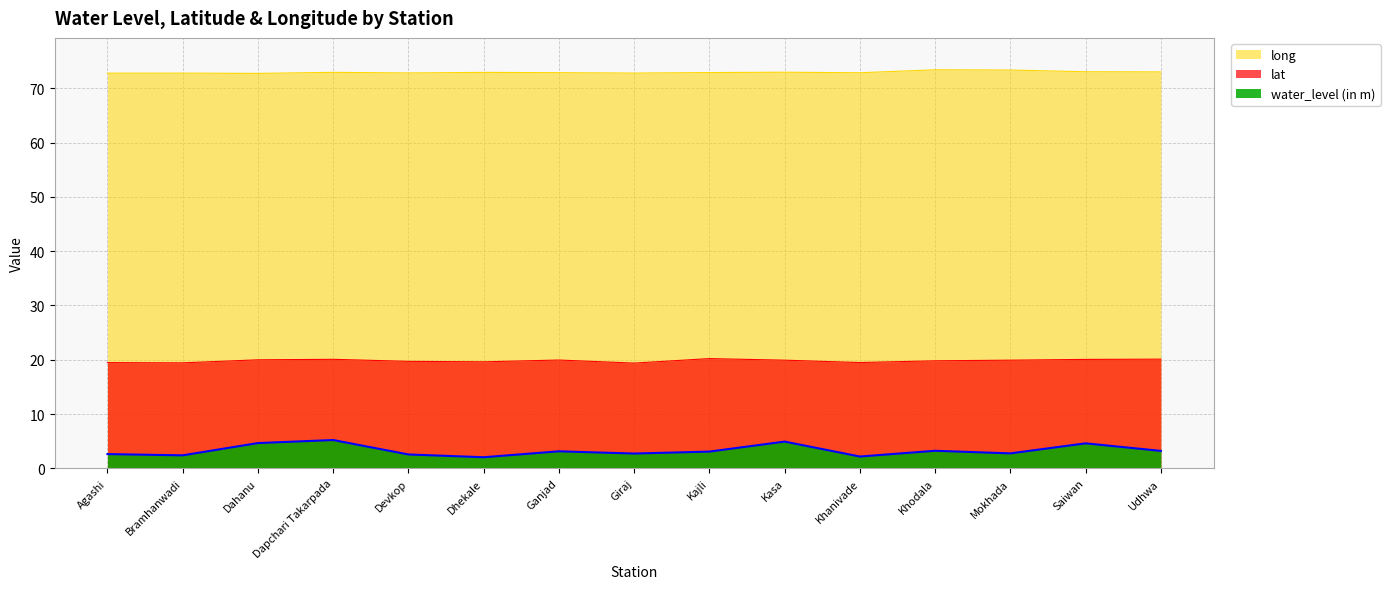

Which category has the highest value across all series?

Khodala